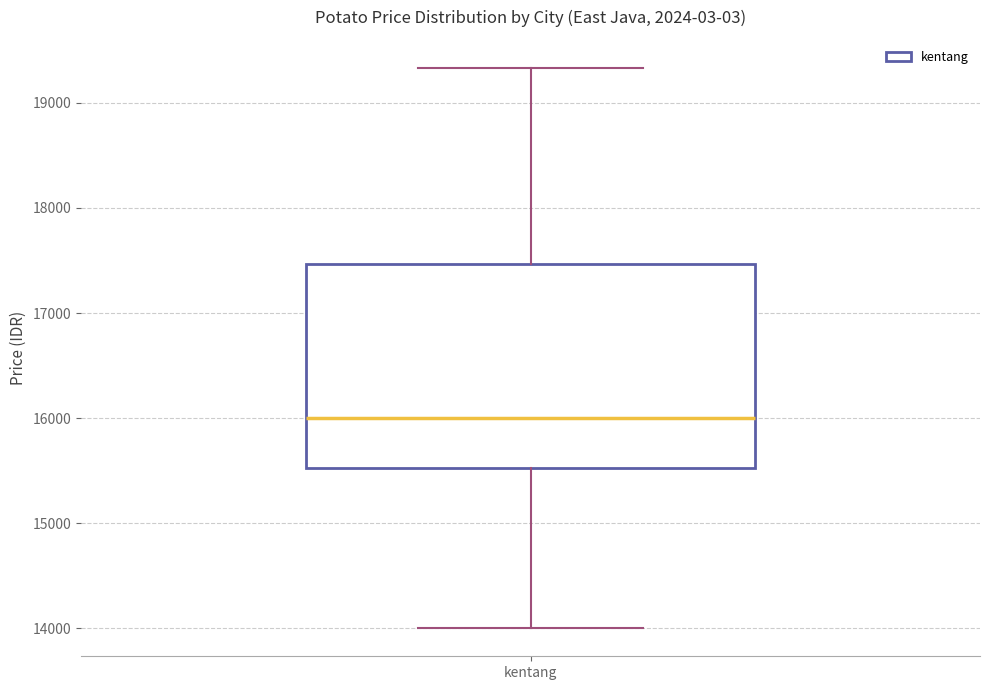

Where does the upper whisker of the box for kentang end on the y-axis? The values are not printed on the chart, so give them approximately, as read against the axis.

19300